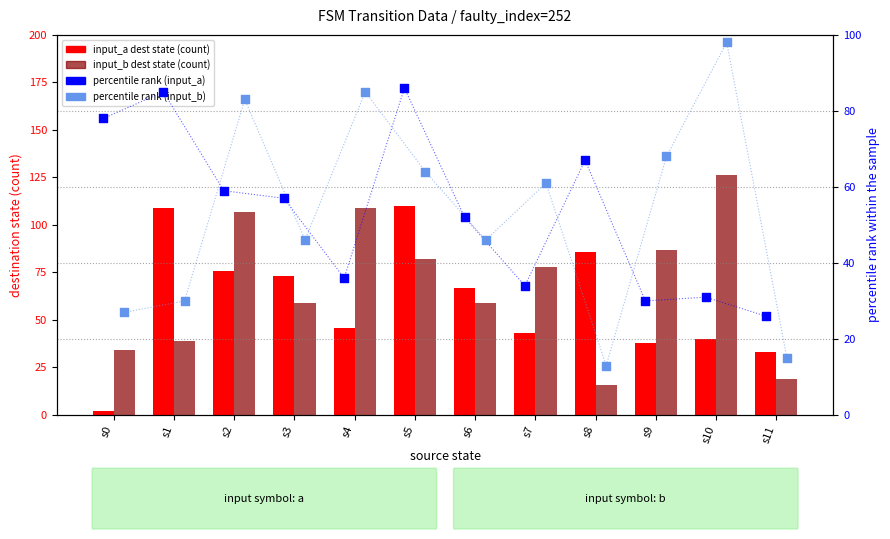

Which series has the largest total across all categories?

input_b dest state (count)